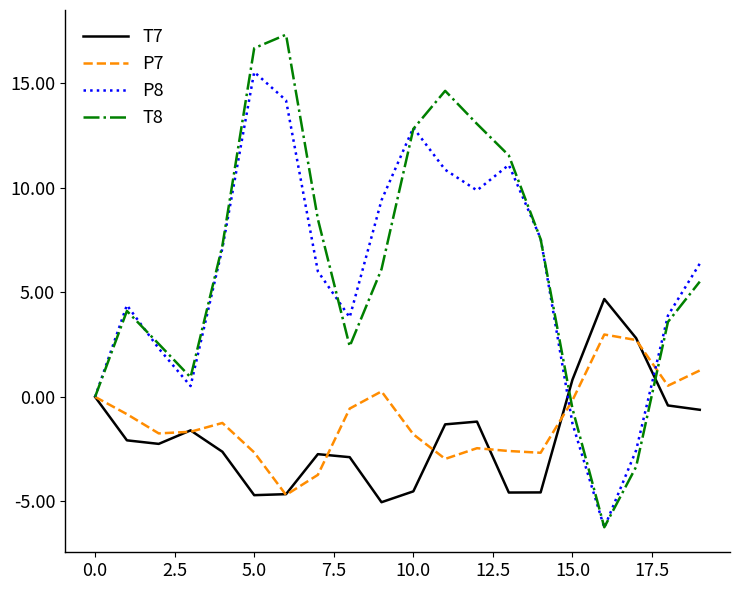

What is the minimum value for P8?

-6.3